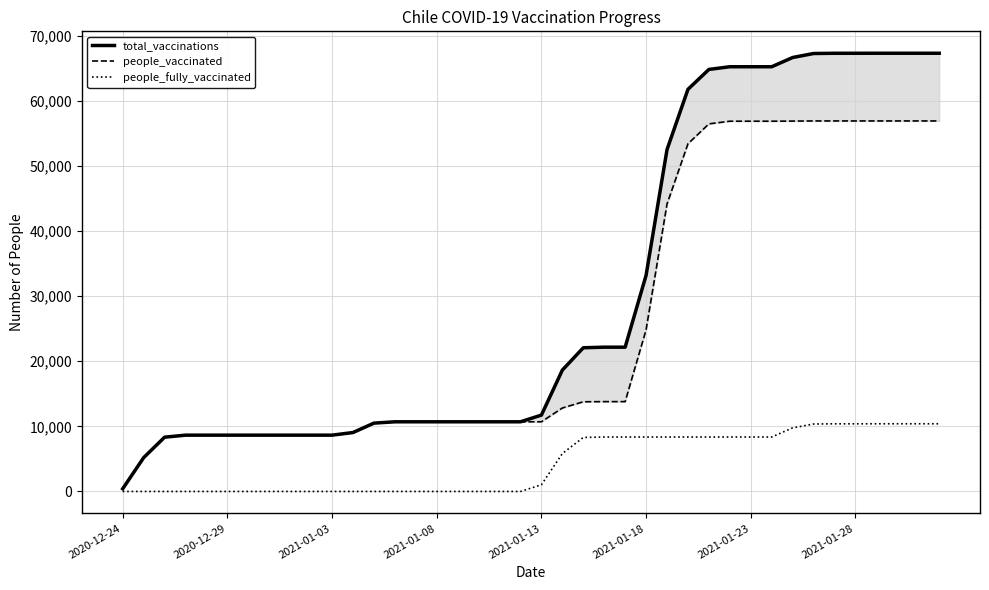

How many categories are shown in the chart?

40